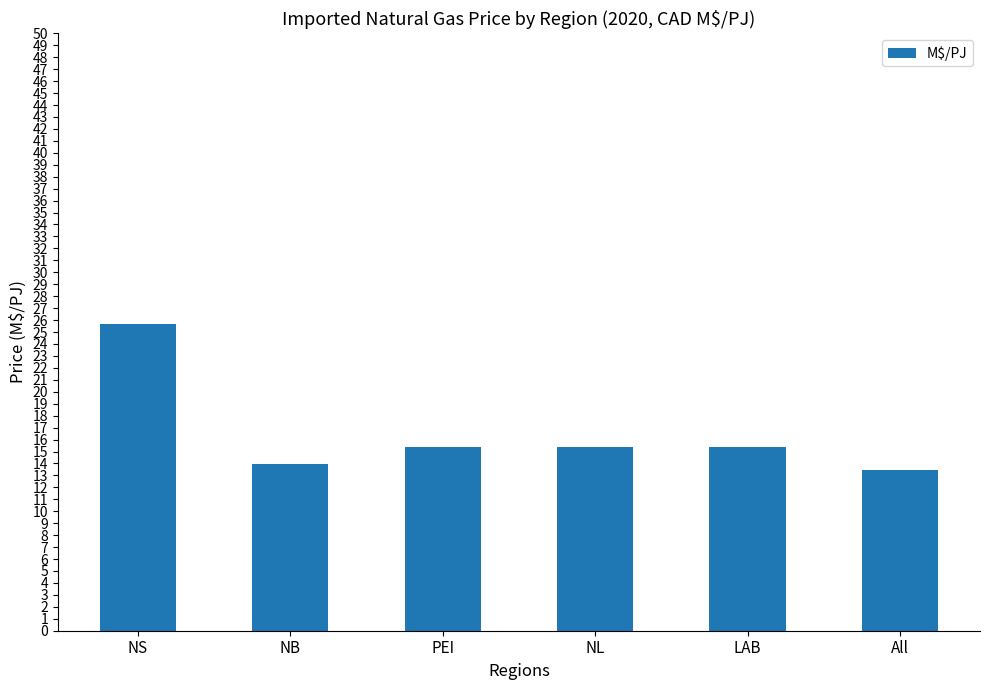

The chart shows a value of 3.6 at NL. True or false?

False